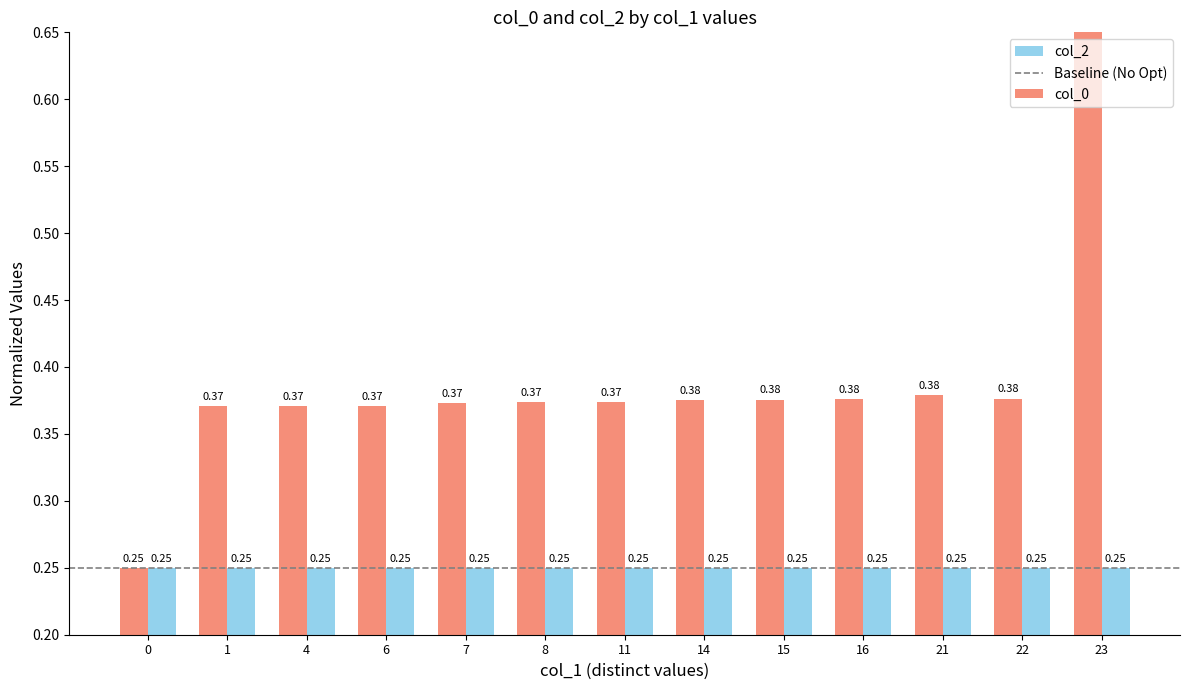

What is the difference between the maximum and minimum values?

0.5